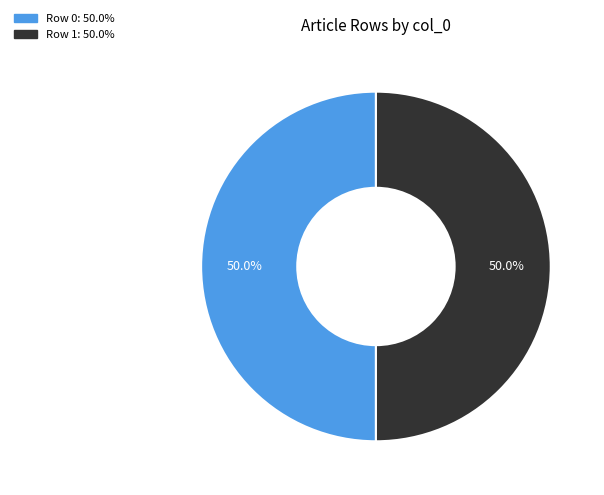

To the nearest percent, what is the combined percentage of Row 1 and Row 0?

100%